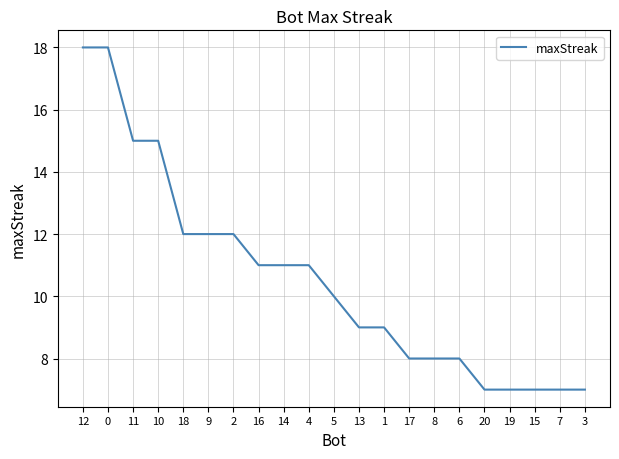

How many distinct data groups are displayed?

1